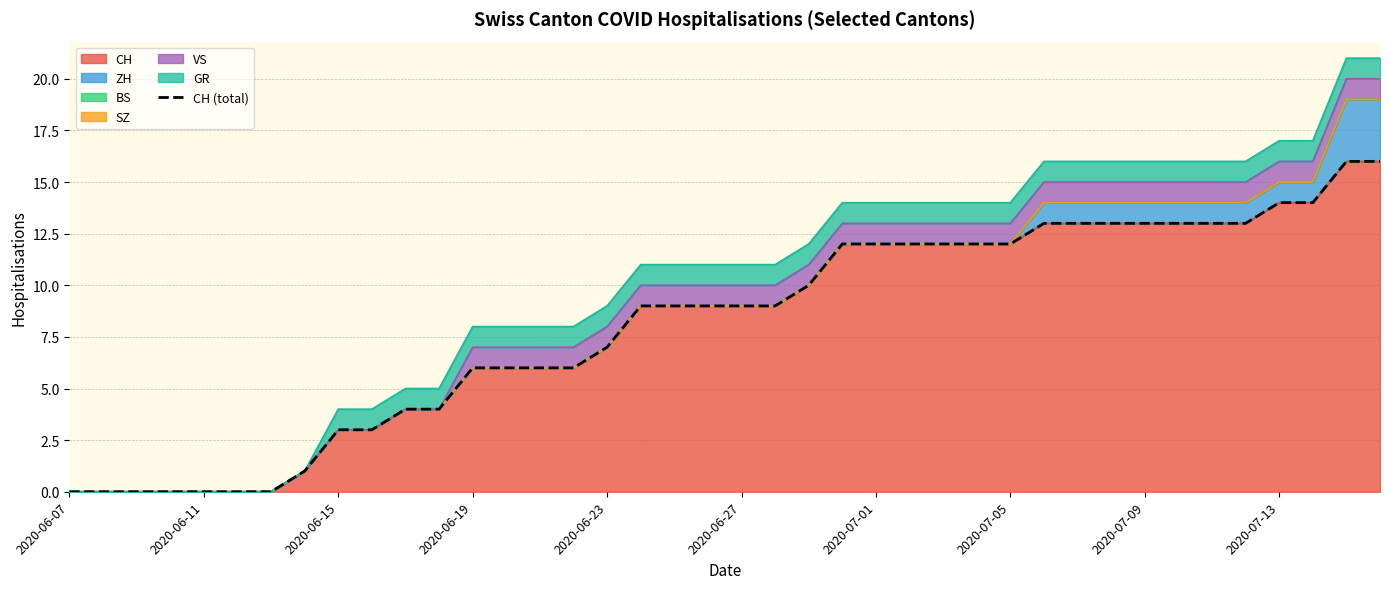

True or false: the data shows 1 at 11.

False